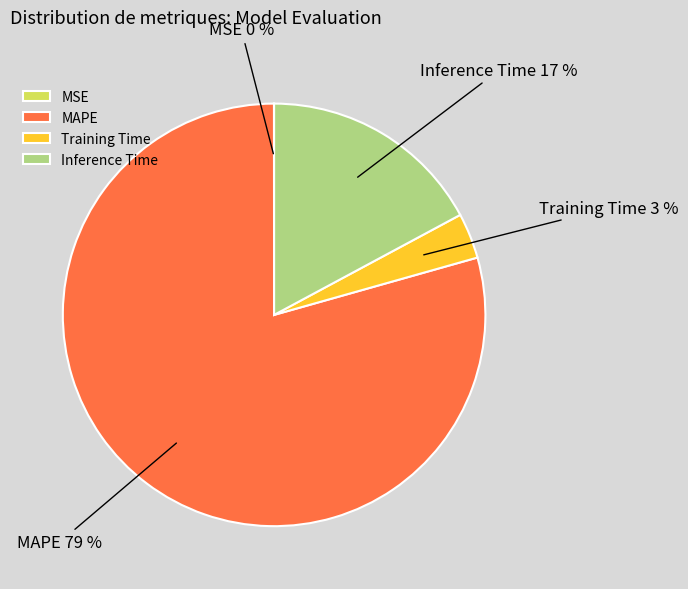

True or false: Inference Time accounts for 7% of the total.

False